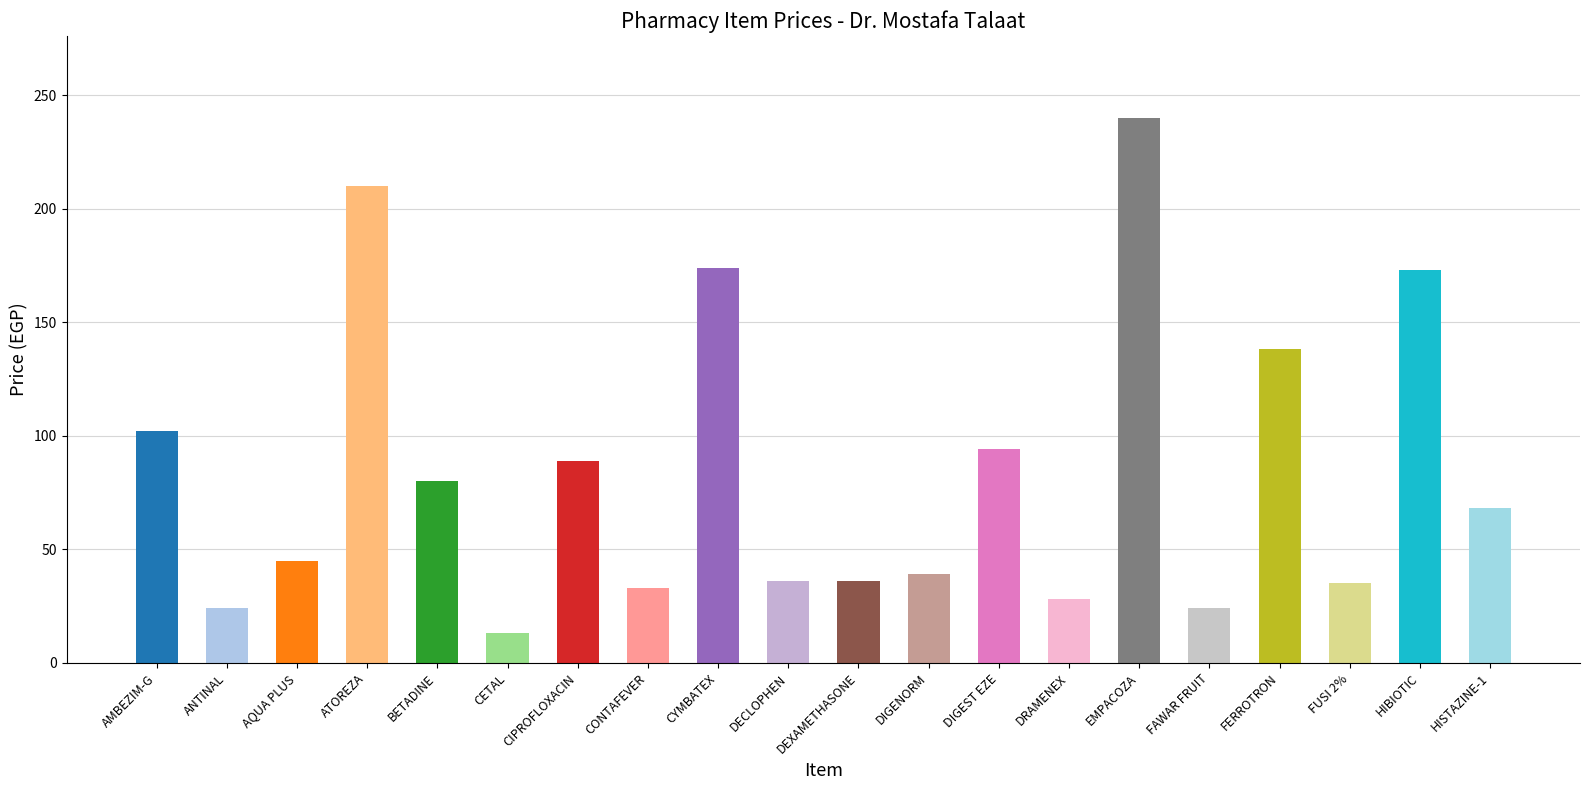

What is the label of the 3rd bar from the right?

FUSI 2%